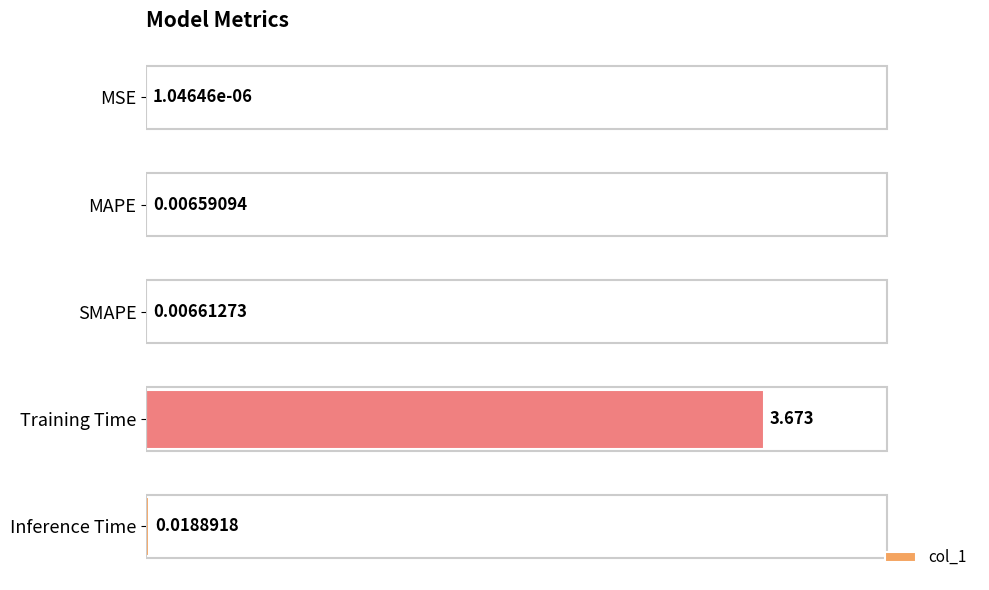

Where is the data nearest to the value 1?

Inference Time